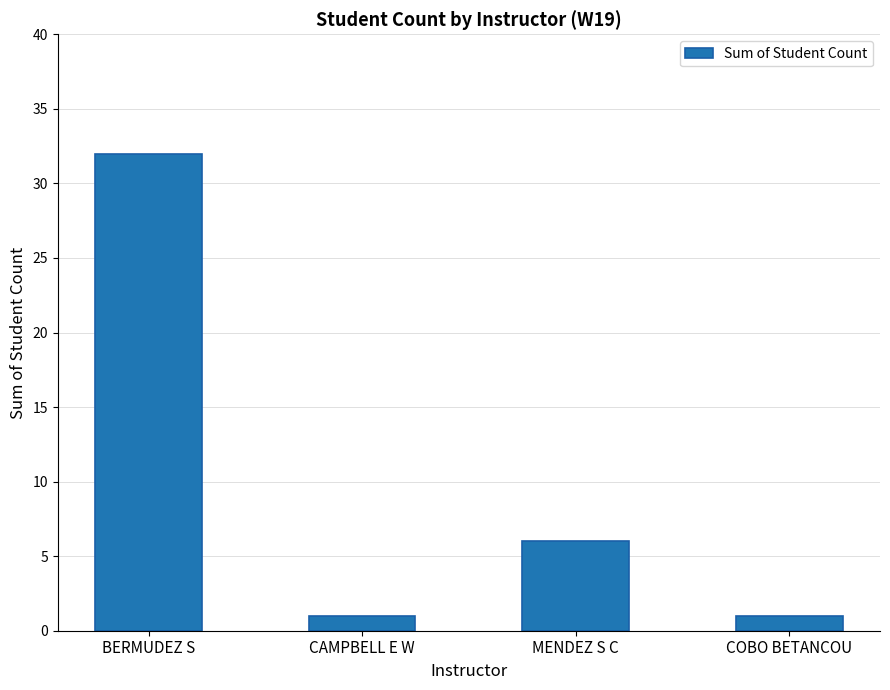

Where is the data nearest to the value 16?

MENDEZ S C